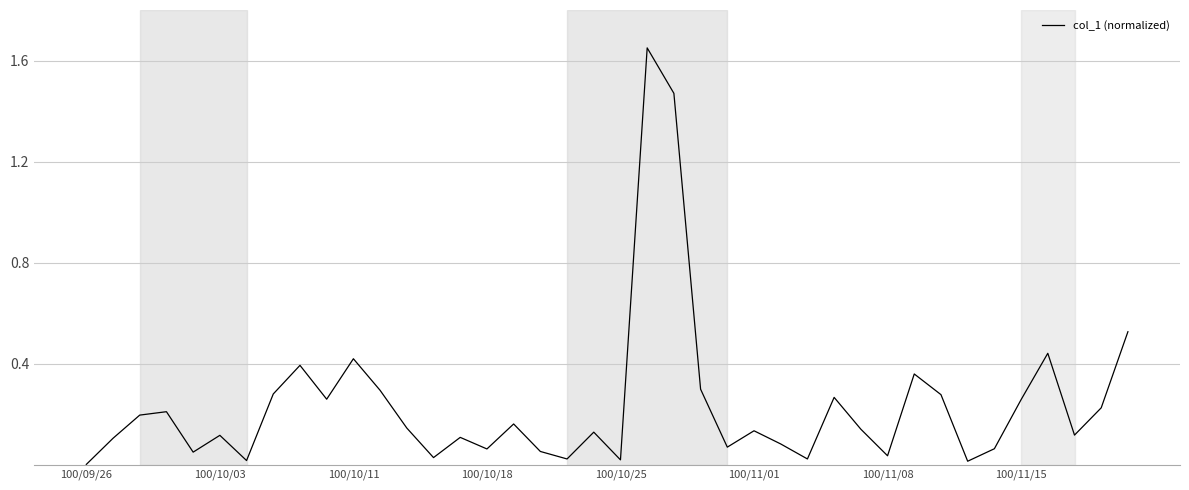

Does the chart display data point markers on the line(s)?

No